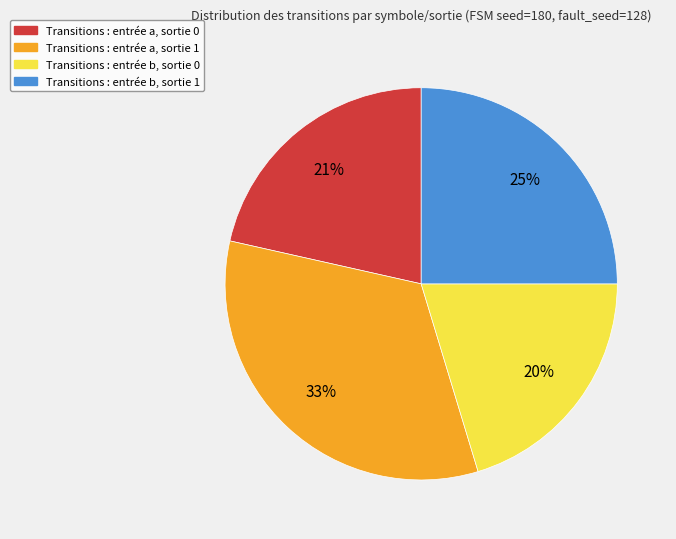

Which category has the biggest portion of the pie?

Transitions : entrée a, sortie 1